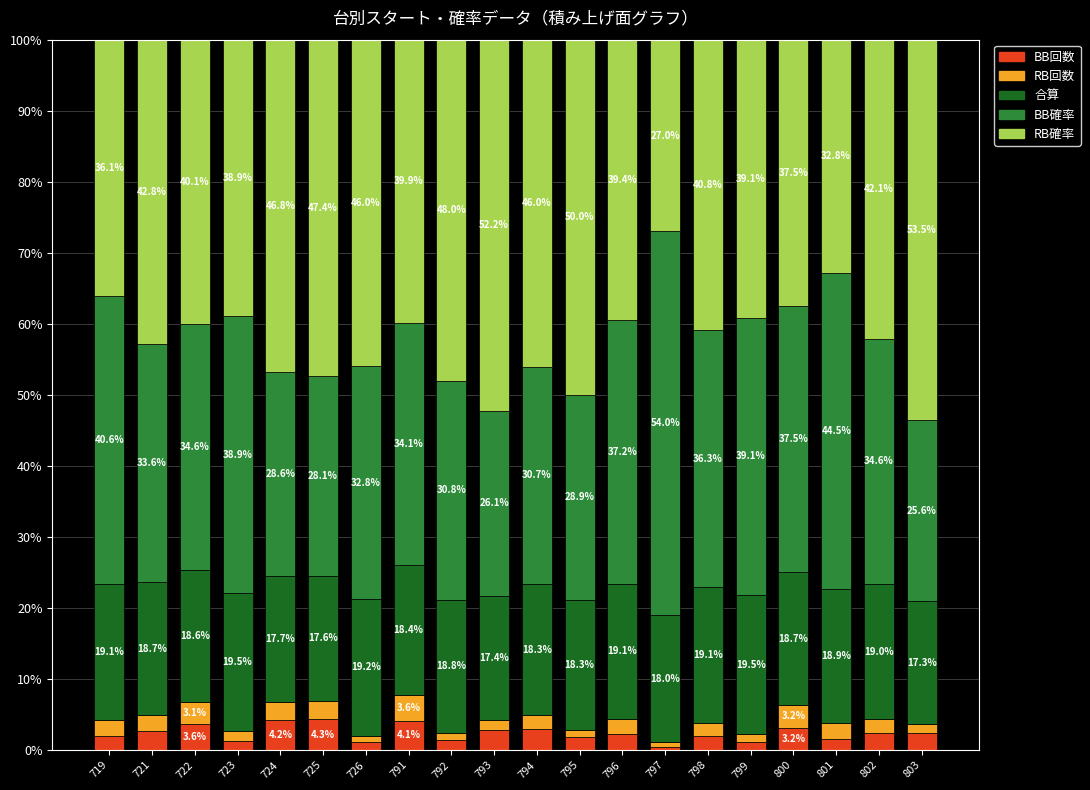

What is the highest value of the BB回数 series?

4.3